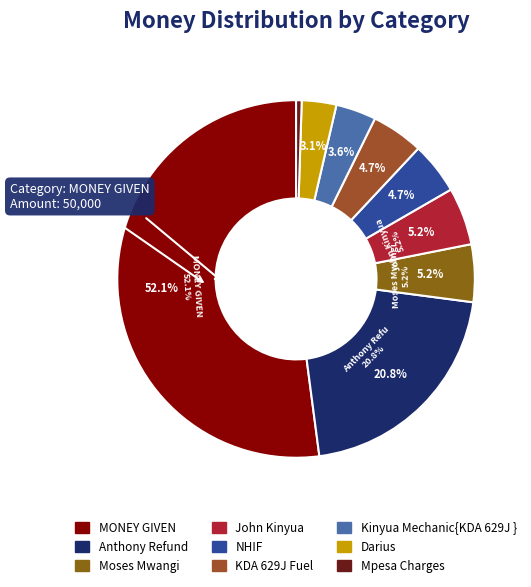

True or false: MONEY GIVEN accounts for 52% of the total.

True